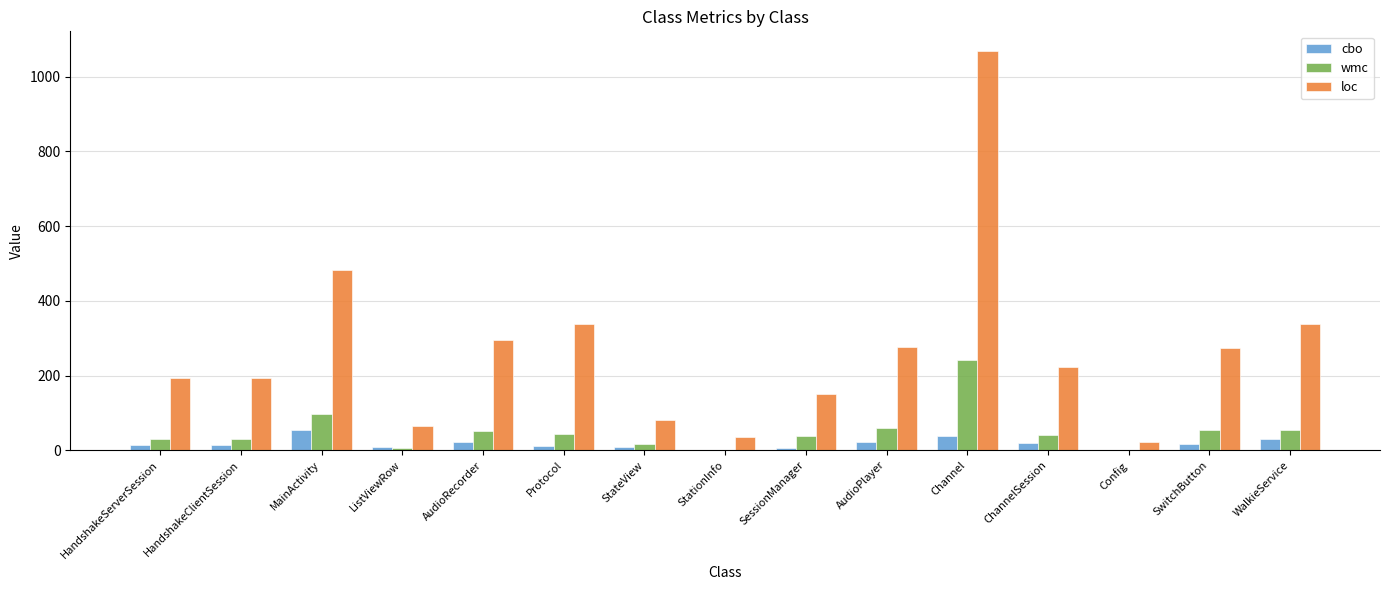

Count the number of categories in the chart.

15